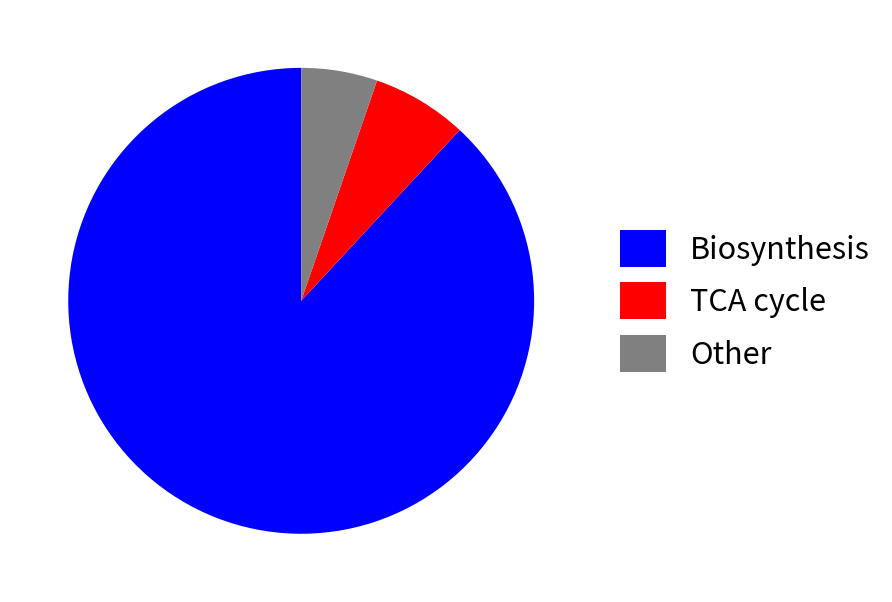

The Other slice represents 1% of the pie. True or false?

False